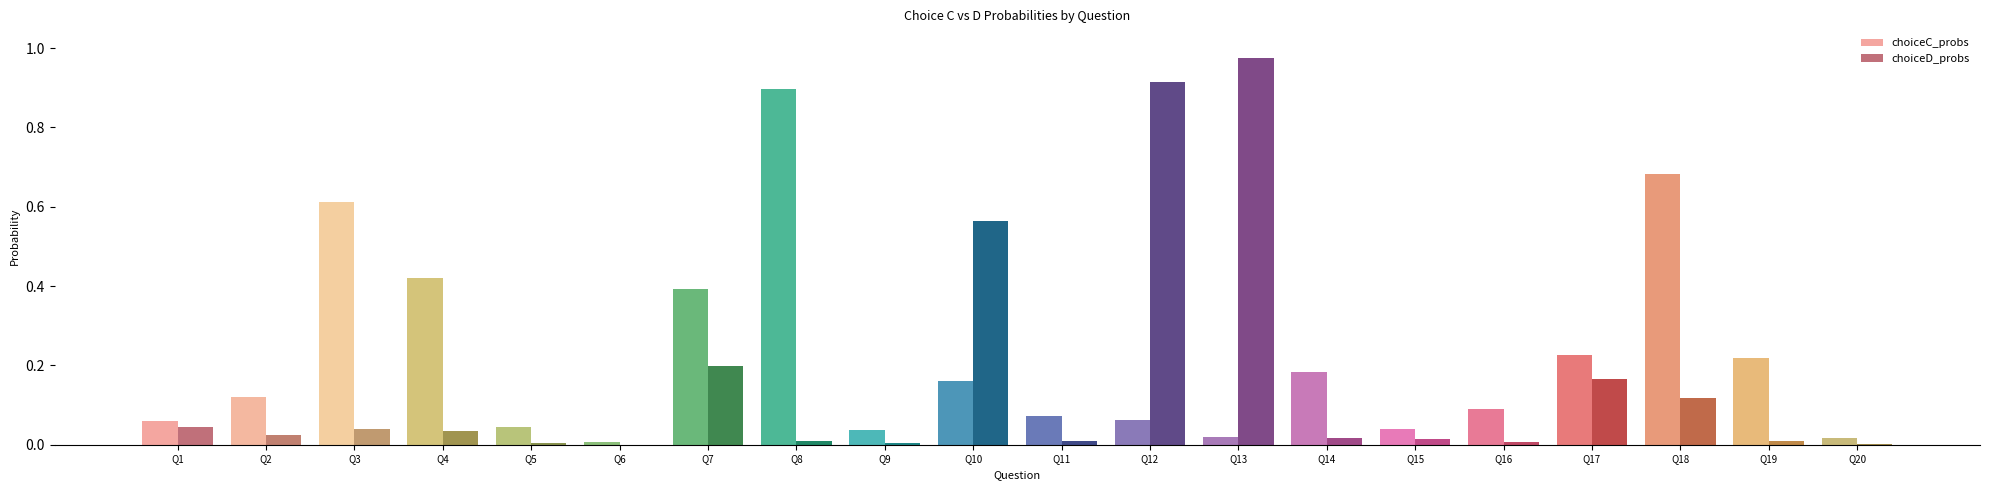

How many series are shown in this chart?

2